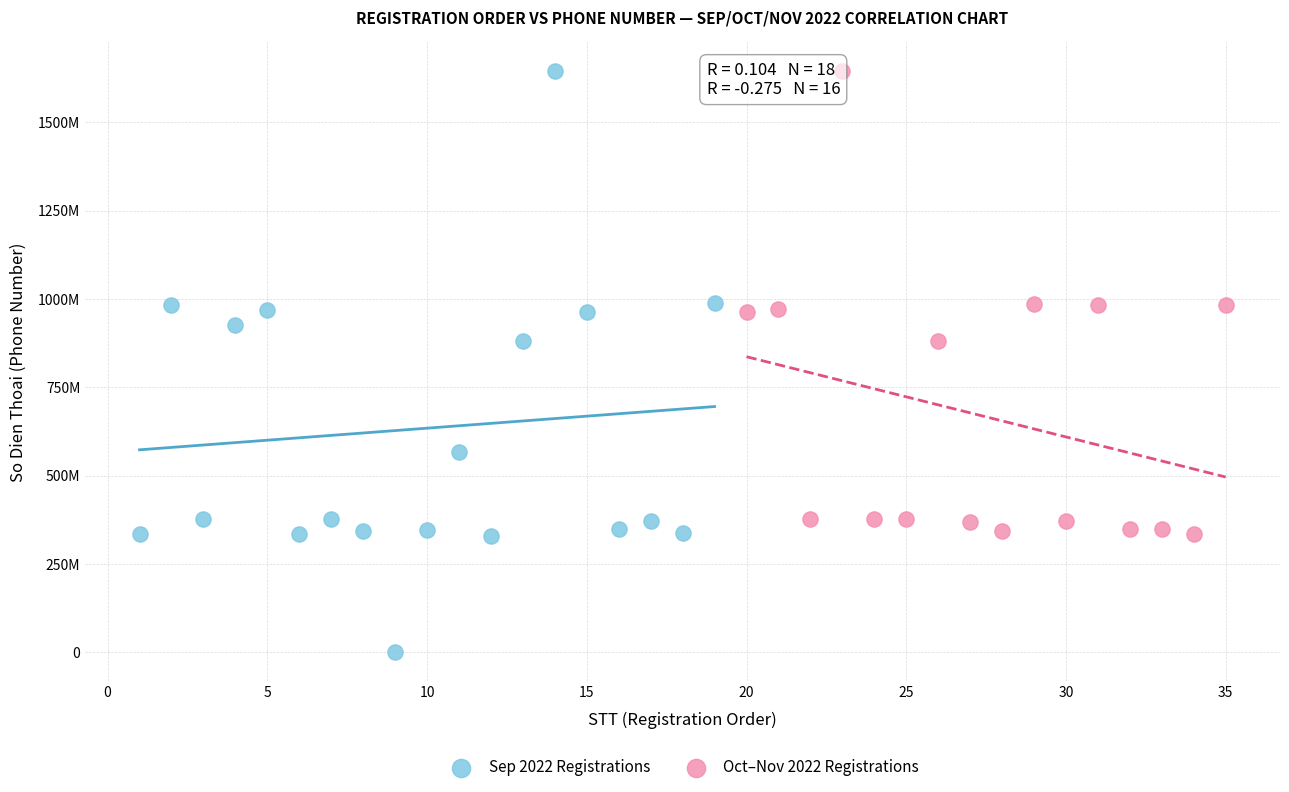

What are all the series names shown in the legend?

Sep 2022 Registrations, Oct–Nov 2022 Registrations